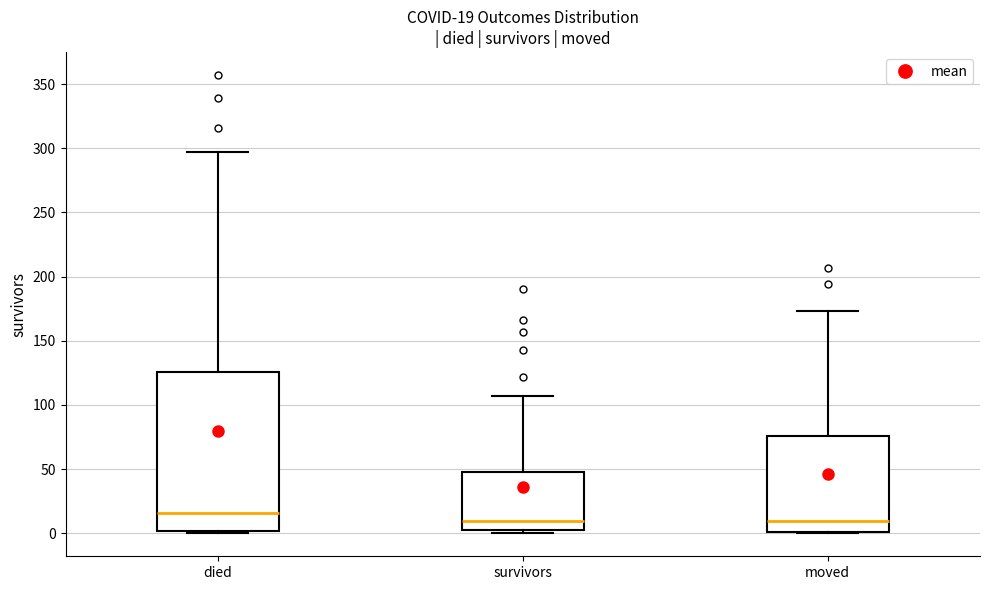

Comparing the boxes themselves (not the whiskers), which one is the tallest?

died